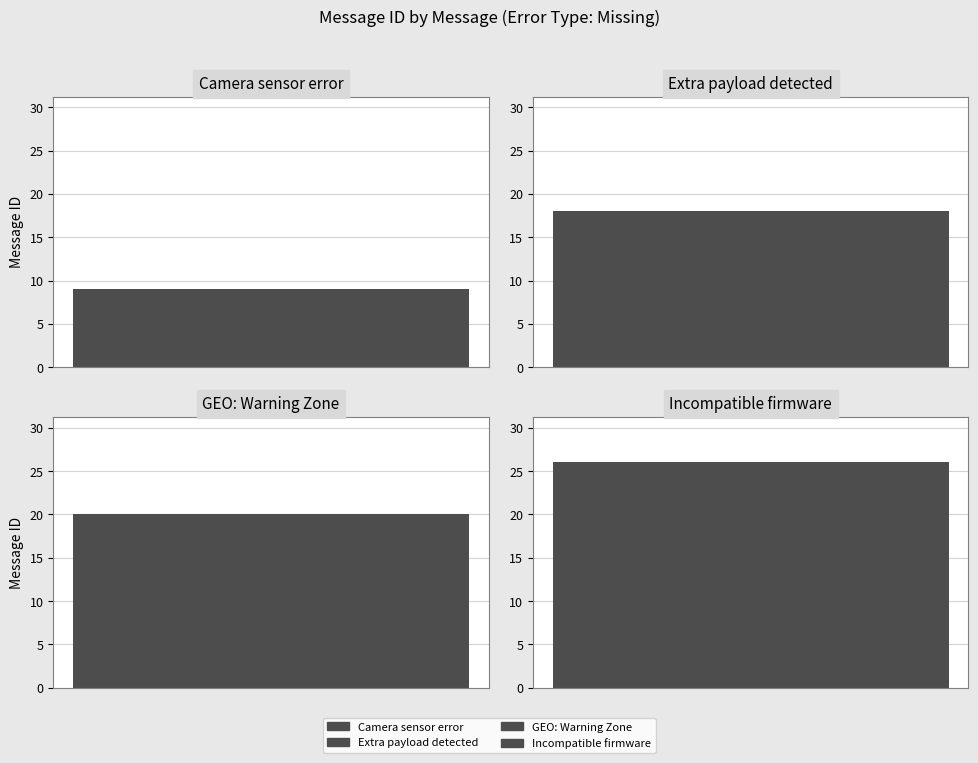

What is the smallest value displayed?

9